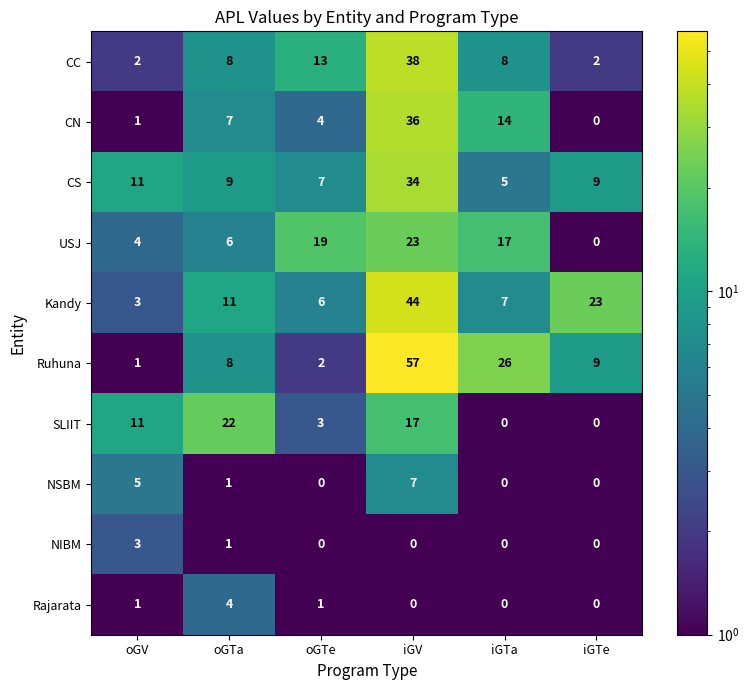

How many categories are shown in the chart?

6